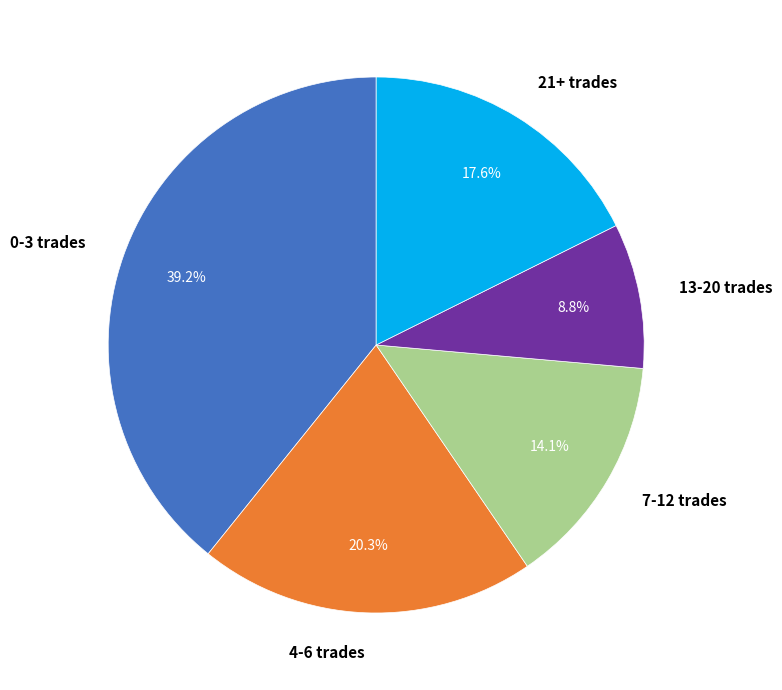

Is there a majority slice in this chart?

No